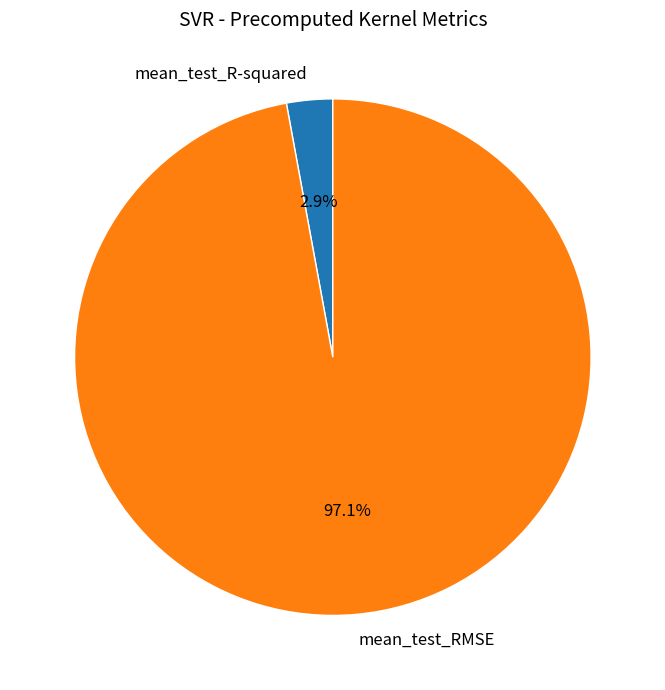

To the nearest percent, what is the average slice percentage?

50%